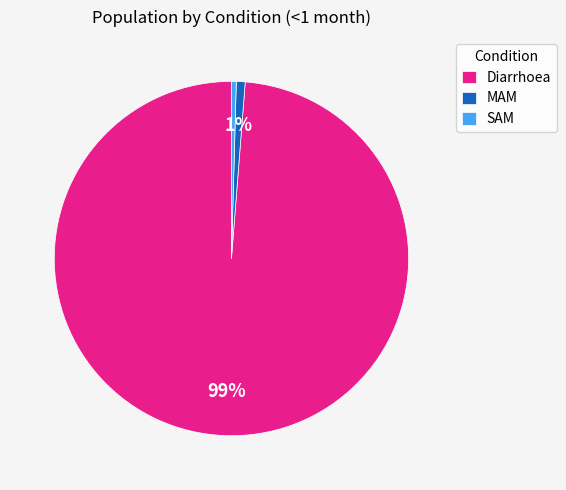

Is it true that Diarrhoea is 88% of the pie?

False